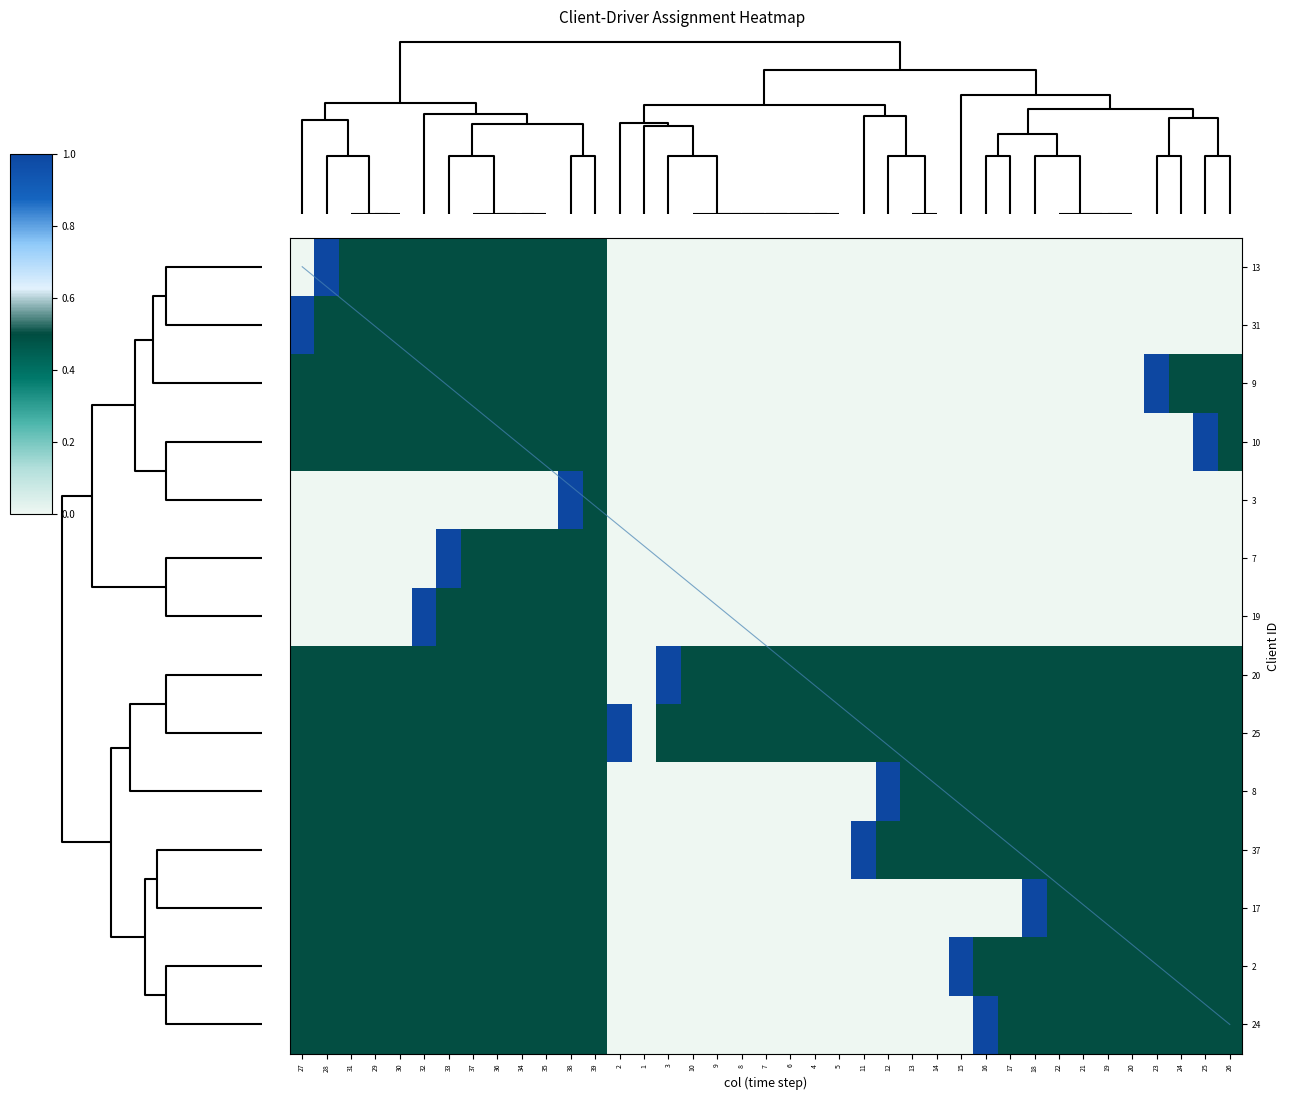

Reading left to right, transcribe all the data shown in this chart.

13: 27=0.0	28=1.0	31=0.5	29=0.5	30=0.5	32=0.5	33=0.5	37=0.5	36=0.5	34=0.5	35=0.5	38=0.5	39=0.5	2=0.0	1=0.0	3=0.0	10=0.0	9=0.0	8=0.0	7=0.0	6=0.0	4=0.0	5=0.0	11=0.0	12=0.0	13=0.0	14=0.0	15=0.0	16=0.0	17=0.0	18=0.0	22=0.0	21=0.0	19=0.0	20=0.0	23=0.0	24=0.0	25=0.0	26=0.0
31: 27=1.0	28=0.5	31=0.5	29=0.5	30=0.5	32=0.5	33=0.5	37=0.5	36=0.5	34=0.5	35=0.5	38=0.5	39=0.5	2=0.0	1=0.0	3=0.0	10=0.0	9=0.0	8=0.0	7=0.0	6=0.0	4=0.0	5=0.0	11=0.0	12=0.0	13=0.0	14=0.0	15=0.0	16=0.0	17=0.0	18=0.0	22=0.0	21=0.0	19=0.0	20=0.0	23=0.0	24=0.0	25=0.0	26=0.0
9: 27=0.5	28=0.5	31=0.5	29=0.5	30=0.5	32=0.5	33=0.5	37=0.5	36=0.5	34=0.5	35=0.5	38=0.5	39=0.5	2=0.0	1=0.0	3=0.0	10=0.0	9=0.0	8=0.0	7=0.0	6=0.0	4=0.0	5=0.0	11=0.0	12=0.0	13=0.0	14=0.0	15=0.0	16=0.0	17=0.0	18=0.0	22=0.0	21=0.0	19=0.0	20=0.0	23=1.0	24=0.5	25=0.5	26=0.5
10: 27=0.5	28=0.5	31=0.5	29=0.5	30=0.5	32=0.5	33=0.5	37=0.5	36=0.5	34=0.5	35=0.5	38=0.5	39=0.5	2=0.0	1=0.0	3=0.0	10=0.0	9=0.0	8=0.0	7=0.0	6=0.0	4=0.0	5=0.0	11=0.0	12=0.0	13=0.0	14=0.0	15=0.0	16=0.0	17=0.0	18=0.0	22=0.0	21=0.0	19=0.0	20=0.0	23=0.0	24=0.0	25=1.0	26=0.5
3: 27=0.0	28=0.0	31=0.0	29=0.0	30=0.0	32=0.0	33=0.0	37=0.0	36=0.0	34=0.0	35=0.0	38=1.0	39=0.5	2=0.0	1=0.0	3=0.0	10=0.0	9=0.0	8=0.0	7=0.0	6=0.0	4=0.0	5=0.0	11=0.0	12=0.0	13=0.0	14=0.0	15=0.0	16=0.0	17=0.0	18=0.0	22=0.0	21=0.0	19=0.0	20=0.0	23=0.0	24=0.0	25=0.0	26=0.0
7: 27=0.0	28=0.0	31=0.0	29=0.0	30=0.0	32=0.0	33=1.0	37=0.5	36=0.5	34=0.5	35=0.5	38=0.5	39=0.5	2=0.0	1=0.0	3=0.0	10=0.0	9=0.0	8=0.0	7=0.0	6=0.0	4=0.0	5=0.0	11=0.0	12=0.0	13=0.0	14=0.0	15=0.0	16=0.0	17=0.0	18=0.0	22=0.0	21=0.0	19=0.0	20=0.0	23=0.0	24=0.0	25=0.0	26=0.0
19: 27=0.0	28=0.0	31=0.0	29=0.0	30=0.0	32=1.0	33=0.5	37=0.5	36=0.5	34=0.5	35=0.5	38=0.5	39=0.5	2=0.0	1=0.0	3=0.0	10=0.0	9=0.0	8=0.0	7=0.0	6=0.0	4=0.0	5=0.0	11=0.0	12=0.0	13=0.0	14=0.0	15=0.0	16=0.0	17=0.0	18=0.0	22=0.0	21=0.0	19=0.0	20=0.0	23=0.0	24=0.0	25=0.0	26=0.0
20: 27=0.5	28=0.5	31=0.5	29=0.5	30=0.5	32=0.5	33=0.5	37=0.5	36=0.5	34=0.5	35=0.5	38=0.5	39=0.5	2=0.0	1=0.0	3=1.0	10=0.5	9=0.5	8=0.5	7=0.5	6=0.5	4=0.5	5=0.5	11=0.5	12=0.5	13=0.5	14=0.5	15=0.5	16=0.5	17=0.5	18=0.5	22=0.5	21=0.5	19=0.5	20=0.5	23=0.5	24=0.5	25=0.5	26=0.5
25: 27=0.5	28=0.5	31=0.5	29=0.5	30=0.5	32=0.5	33=0.5	37=0.5	36=0.5	34=0.5	35=0.5	38=0.5	39=0.5	2=1.0	1=0.0	3=0.5	10=0.5	9=0.5	8=0.5	7=0.5	6=0.5	4=0.5	5=0.5	11=0.5	12=0.5	13=0.5	14=0.5	15=0.5	16=0.5	17=0.5	18=0.5	22=0.5	21=0.5	19=0.5	20=0.5	23=0.5	24=0.5	25=0.5	26=0.5
8: 27=0.5	28=0.5	31=0.5	29=0.5	30=0.5	32=0.5	33=0.5	37=0.5	36=0.5	34=0.5	35=0.5	38=0.5	39=0.5	2=0.0	1=0.0	3=0.0	10=0.0	9=0.0	8=0.0	7=0.0	6=0.0	4=0.0	5=0.0	11=0.0	12=1.0	13=0.5	14=0.5	15=0.5	16=0.5	17=0.5	18=0.5	22=0.5	21=0.5	19=0.5	20=0.5	23=0.5	24=0.5	25=0.5	26=0.5
37: 27=0.5	28=0.5	31=0.5	29=0.5	30=0.5	32=0.5	33=0.5	37=0.5	36=0.5	34=0.5	35=0.5	38=0.5	39=0.5	2=0.0	1=0.0	3=0.0	10=0.0	9=0.0	8=0.0	7=0.0	6=0.0	4=0.0	5=0.0	11=1.0	12=0.5	13=0.5	14=0.5	15=0.5	16=0.5	17=0.5	18=0.5	22=0.5	21=0.5	19=0.5	20=0.5	23=0.5	24=0.5	25=0.5	26=0.5
17: 27=0.5	28=0.5	31=0.5	29=0.5	30=0.5	32=0.5	33=0.5	37=0.5	36=0.5	34=0.5	35=0.5	38=0.5	39=0.5	2=0.0	1=0.0	3=0.0	10=0.0	9=0.0	8=0.0	7=0.0	6=0.0	4=0.0	5=0.0	11=0.0	12=0.0	13=0.0	14=0.0	15=0.0	16=0.0	17=0.0	18=1.0	22=0.5	21=0.5	19=0.5	20=0.5	23=0.5	24=0.5	25=0.5	26=0.5
2: 27=0.5	28=0.5	31=0.5	29=0.5	30=0.5	32=0.5	33=0.5	37=0.5	36=0.5	34=0.5	35=0.5	38=0.5	39=0.5	2=0.0	1=0.0	3=0.0	10=0.0	9=0.0	8=0.0	7=0.0	6=0.0	4=0.0	5=0.0	11=0.0	12=0.0	13=0.0	14=0.0	15=1.0	16=0.5	17=0.5	18=0.5	22=0.5	21=0.5	19=0.5	20=0.5	23=0.5	24=0.5	25=0.5	26=0.5
24: 27=0.5	28=0.5	31=0.5	29=0.5	30=0.5	32=0.5	33=0.5	37=0.5	36=0.5	34=0.5	35=0.5	38=0.5	39=0.5	2=0.0	1=0.0	3=0.0	10=0.0	9=0.0	8=0.0	7=0.0	6=0.0	4=0.0	5=0.0	11=0.0	12=0.0	13=0.0	14=0.0	15=0.0	16=1.0	17=0.5	18=0.5	22=0.5	21=0.5	19=0.5	20=0.5	23=0.5	24=0.5	25=0.5	26=0.5